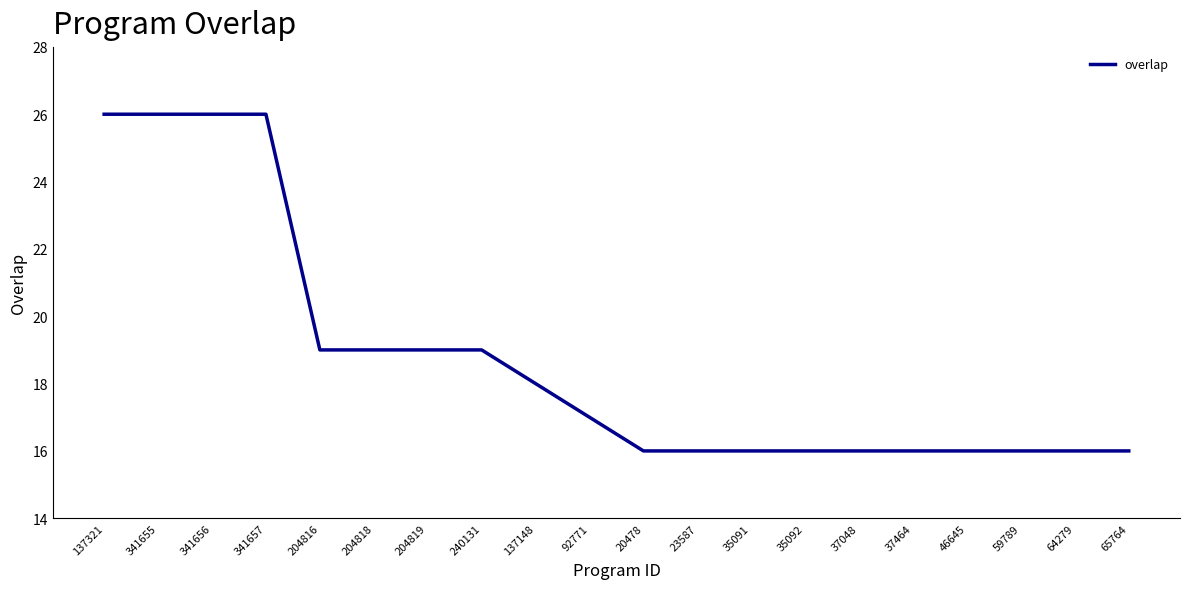

Reading right to left, transcribe all the data shown in this chart.

16	16	16	16	16	16	16	16	16	16	17	18	19	19	19	19	26	26	26	26